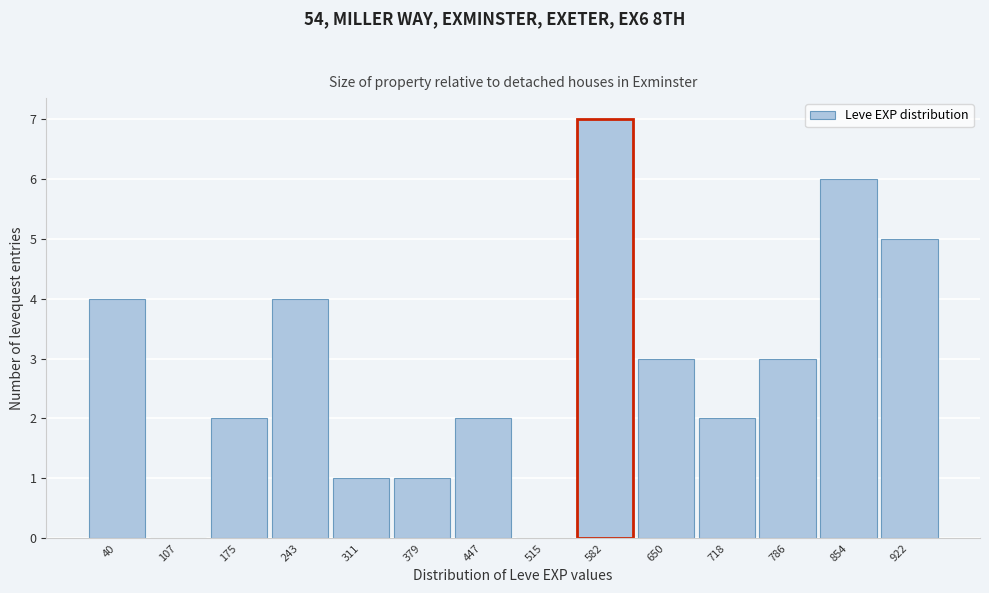

Reading right to left, transcribe all the data shown in this chart.

922=5	854=6	786=3	718=2	650=3	582=7	515=0	447=2	379=1	311=1	243=4	175=2	107=0	40=4